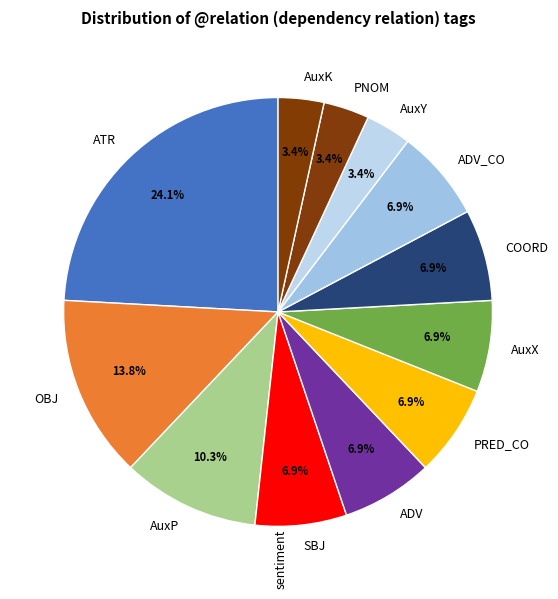

To the nearest percent, what is the average slice percentage?

8%